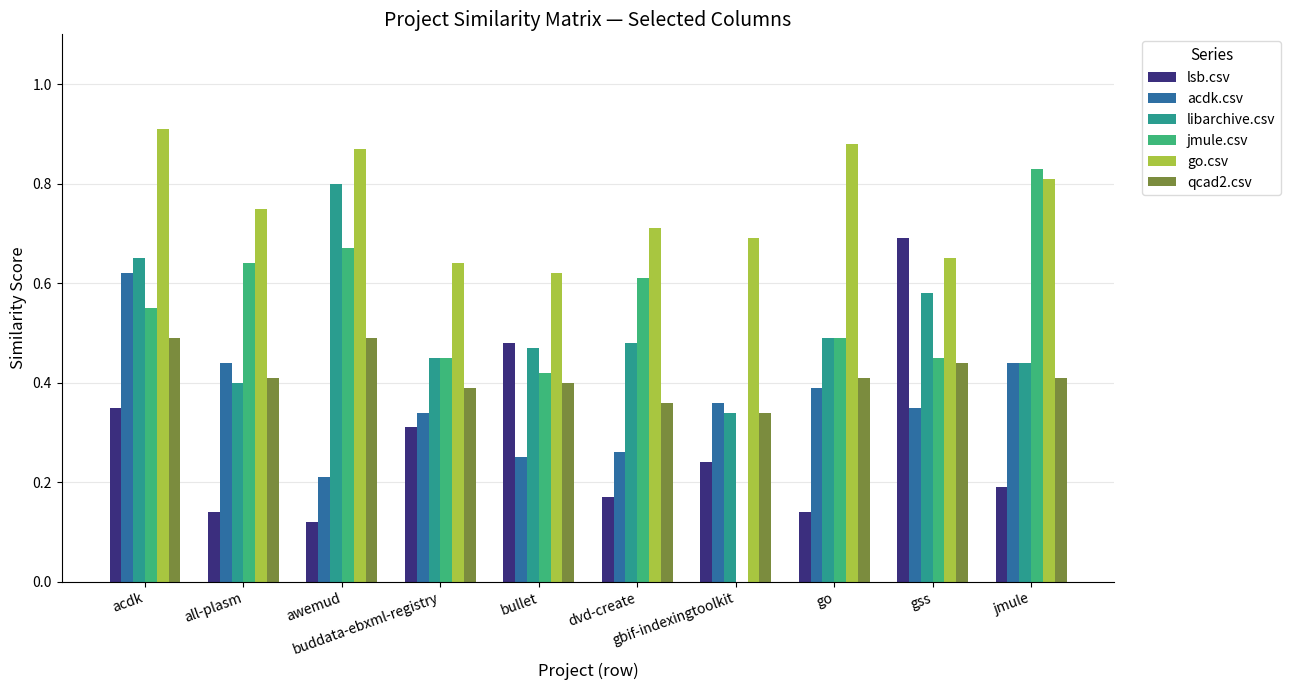

Are the bars grouped side by side (vs. stacked)?

Yes